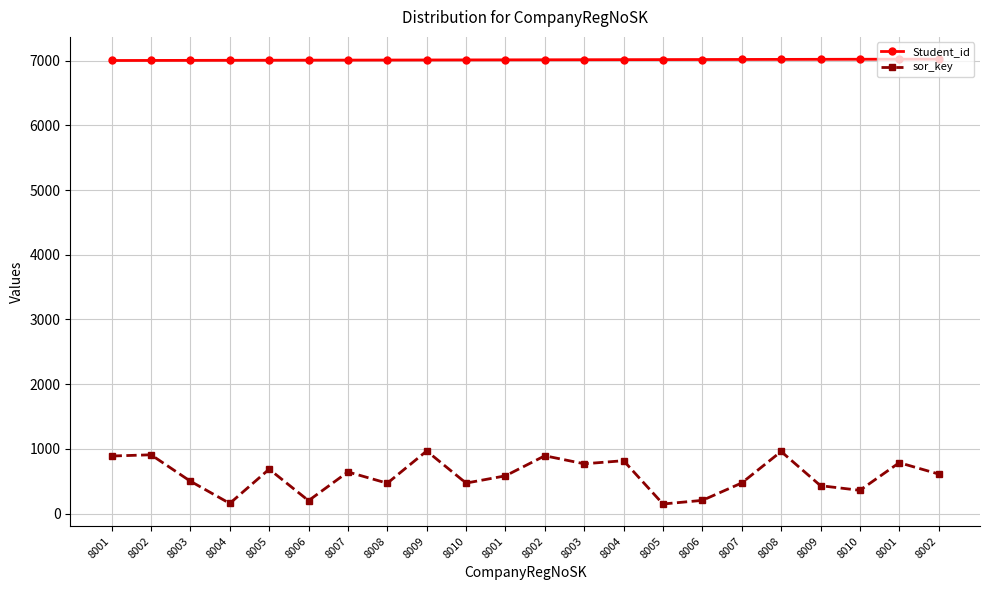

How many lines are shown in the chart?

2